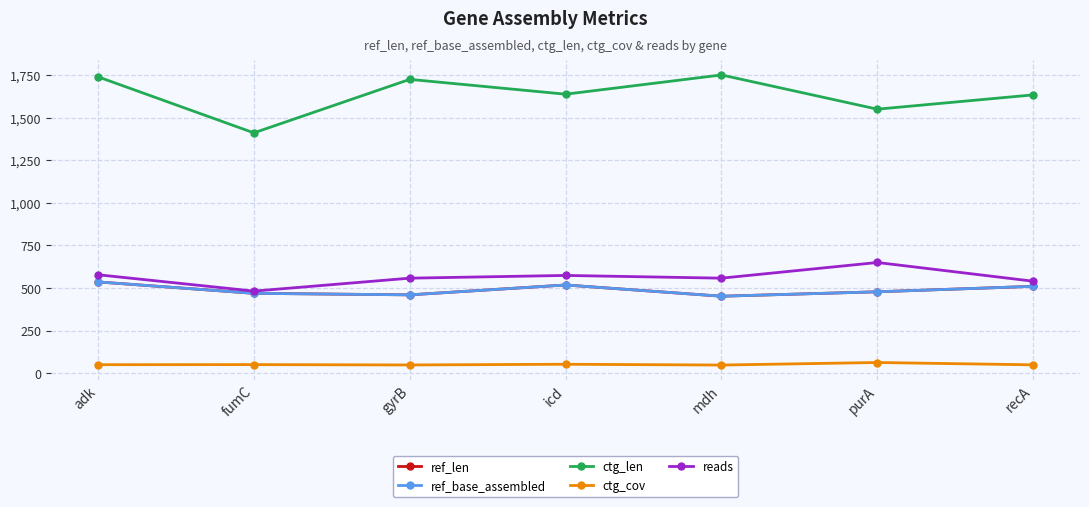

True or false: ctg_len and reads intersect in this chart.

False